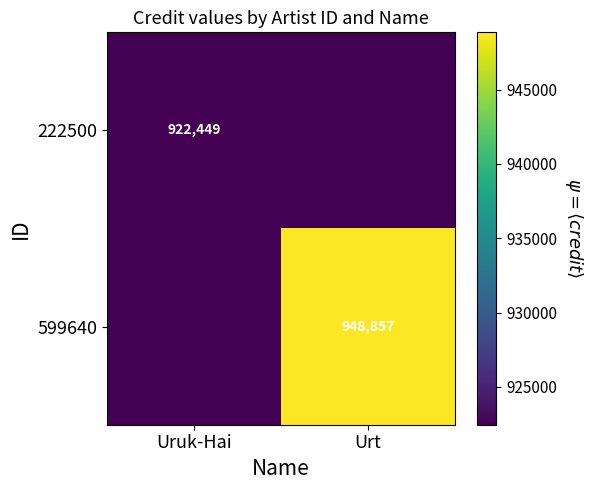

How many distinct data groups are displayed?

2